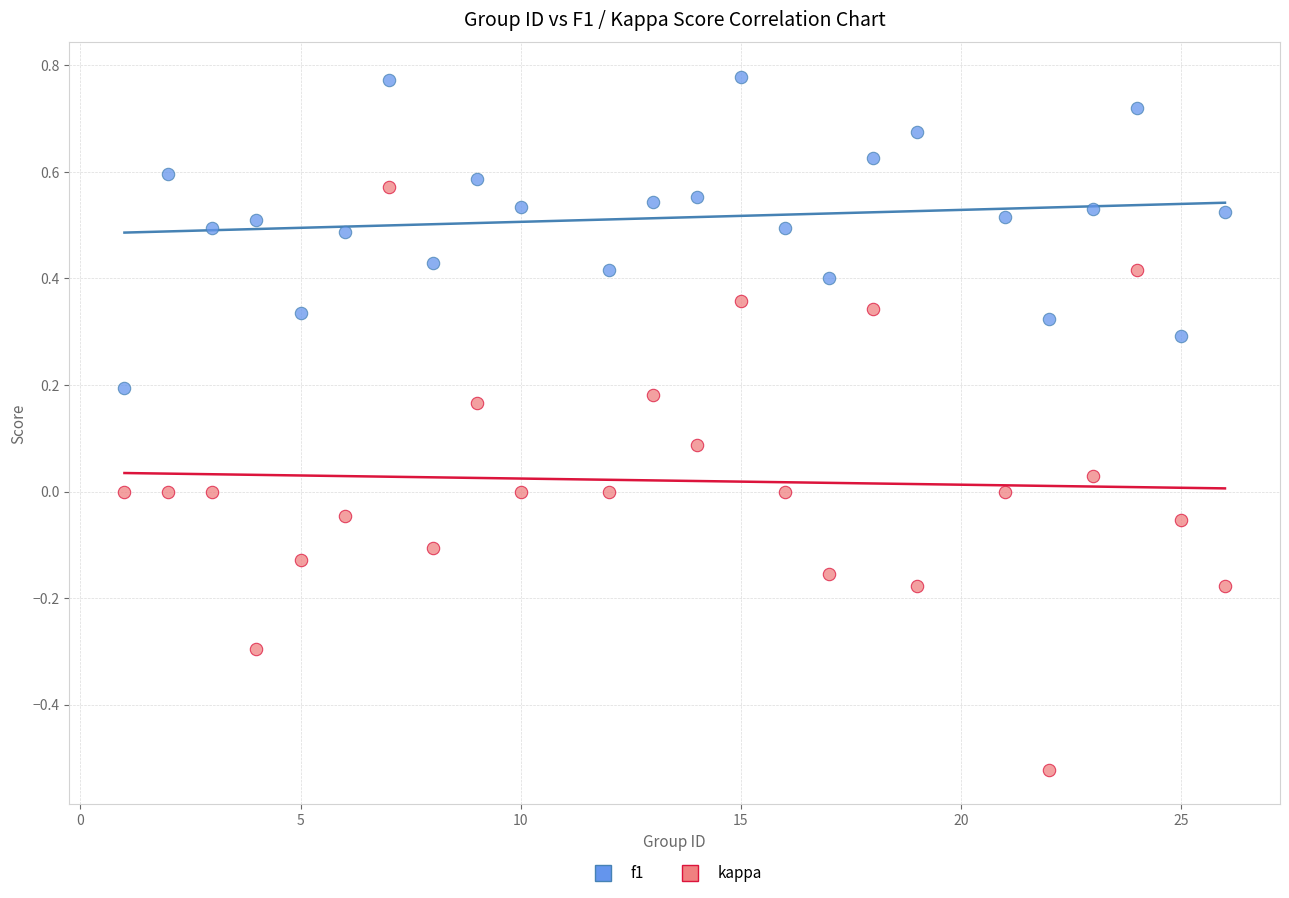

Which series contains the highest Y value?

f1